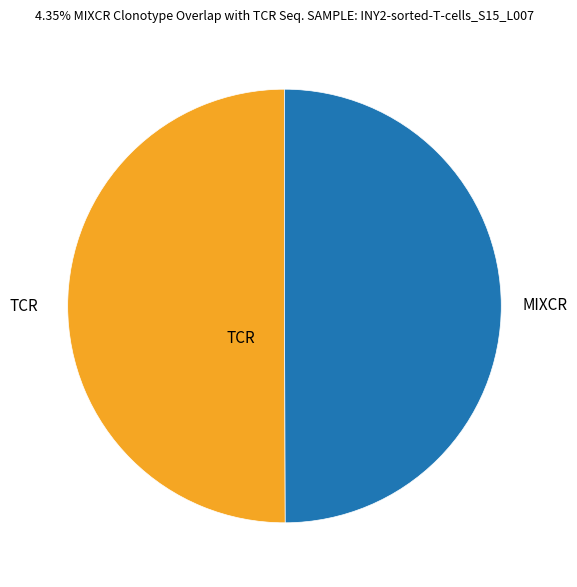

Do MIXCR and TCR together represent more than half of the pie?

Yes